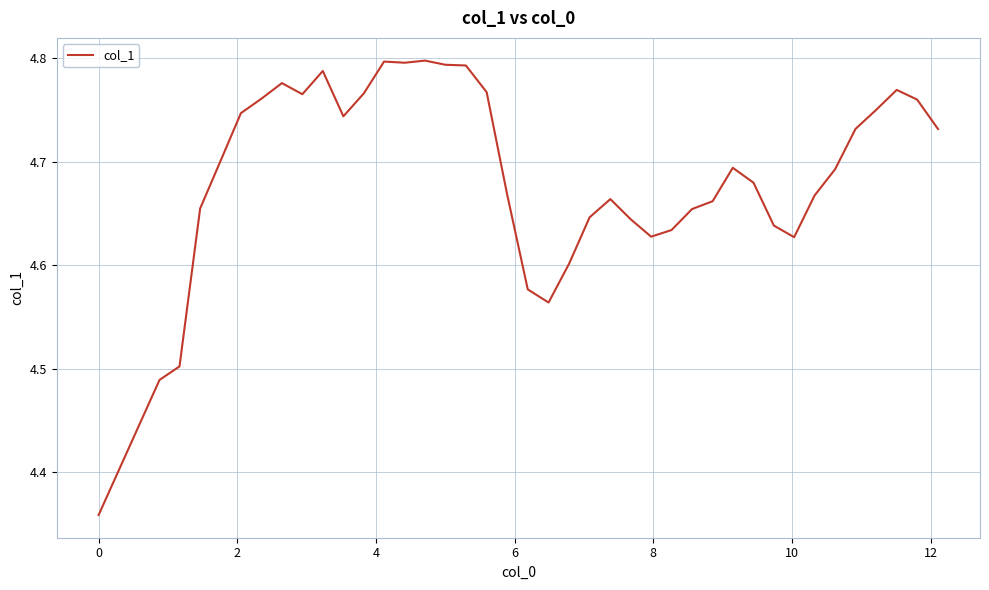

What is the difference between the maximum and minimum values?

0.4